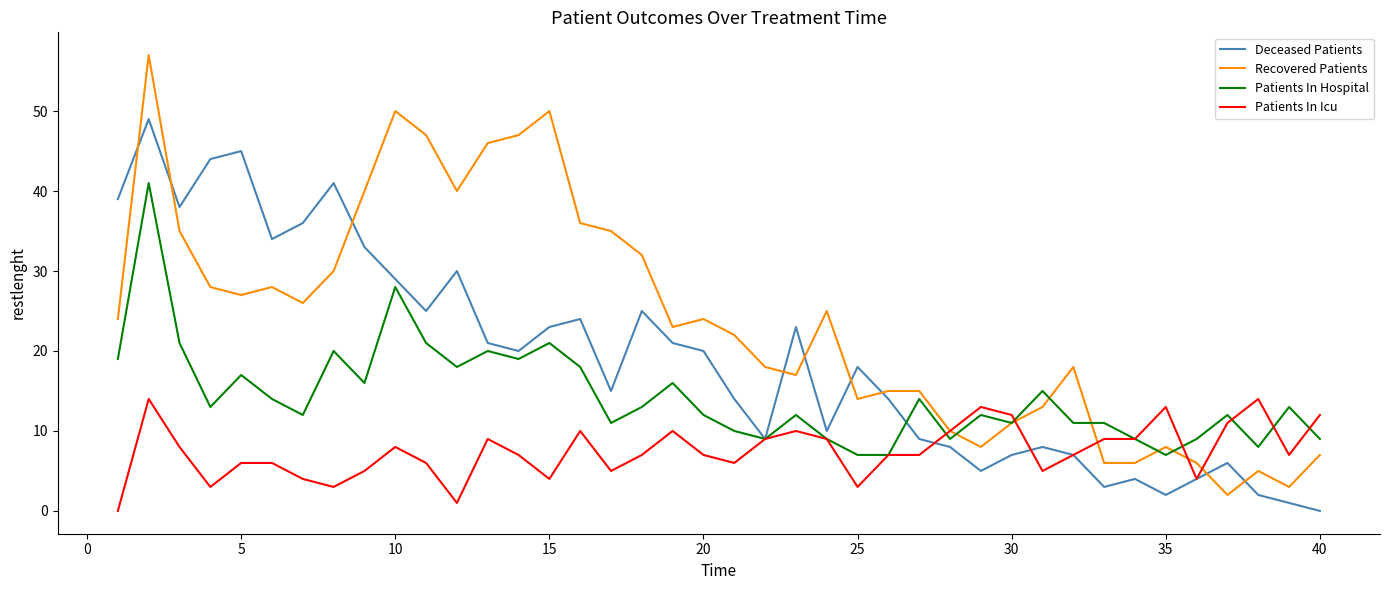

Does the chart have visible grid lines?

No